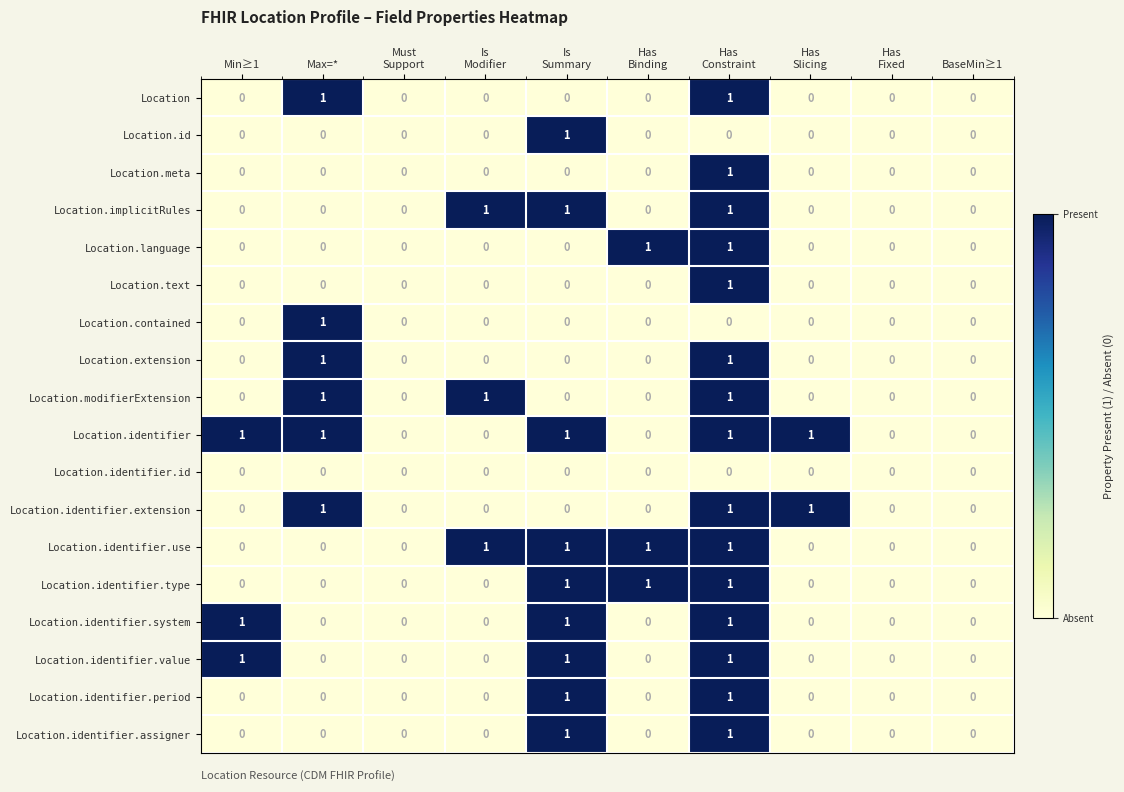

The Location.identifier.id series shows 0 at Min≥1. True or false?

True